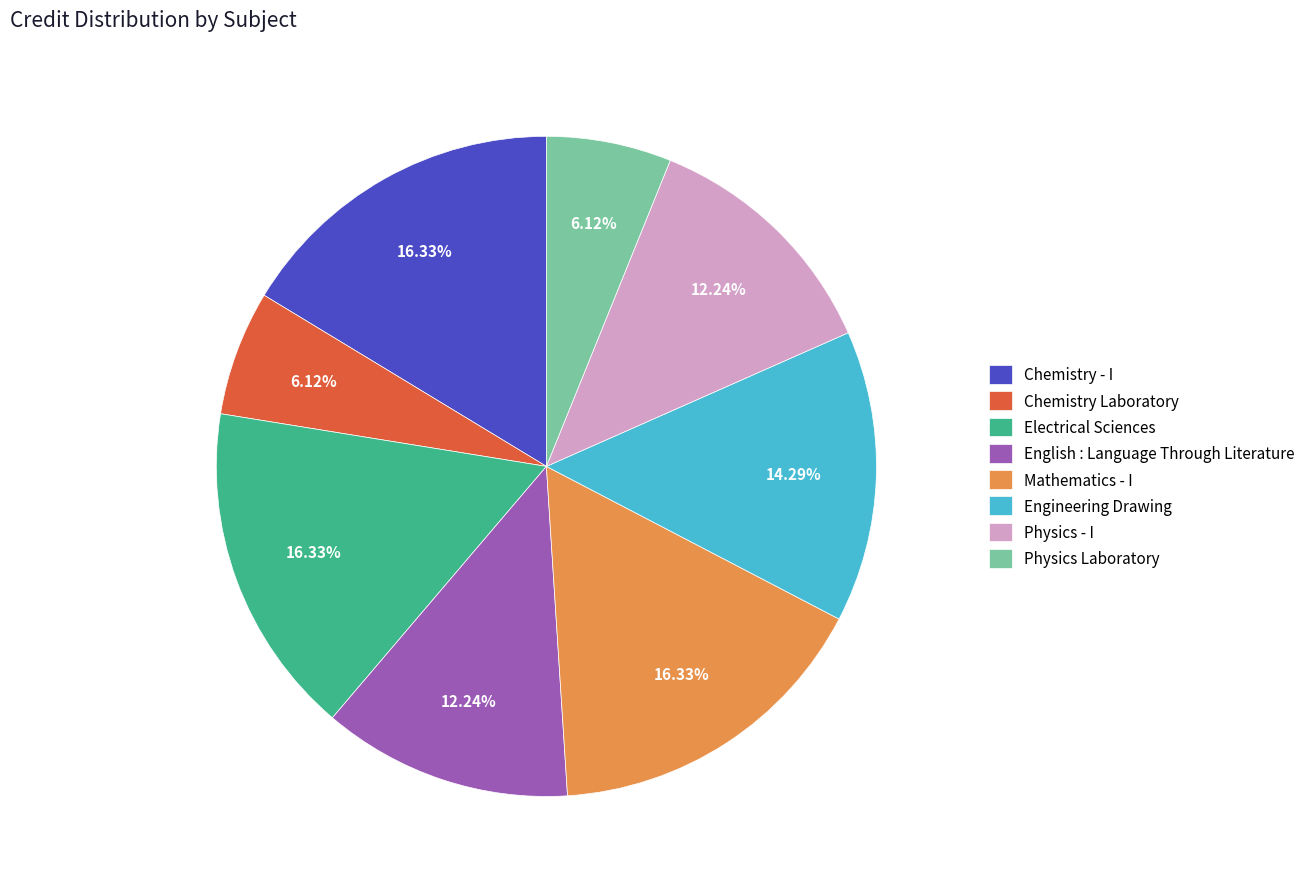

Between Physics - I and Physics Laboratory, which is larger?

Physics - I